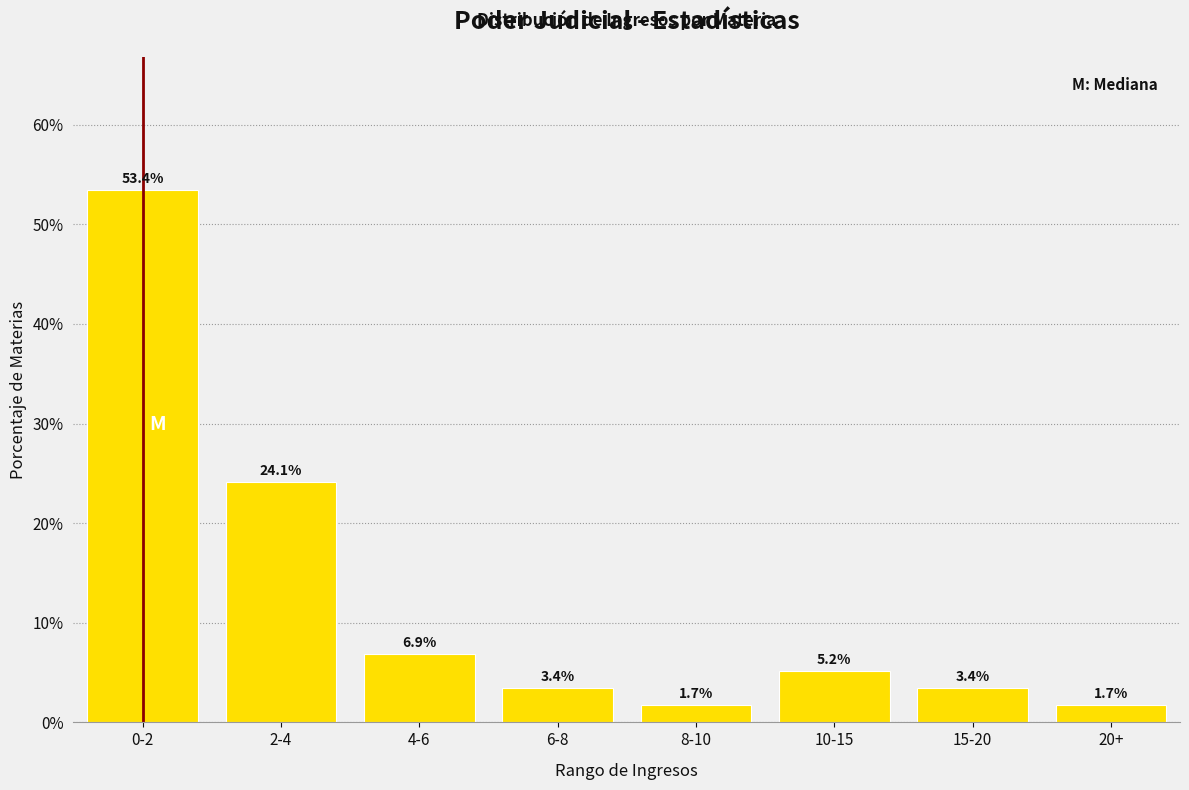

Reading left to right, transcribe all the data shown in this chart.

53.4	24.1	6.9	3.4	1.7	5.2	3.4	1.7